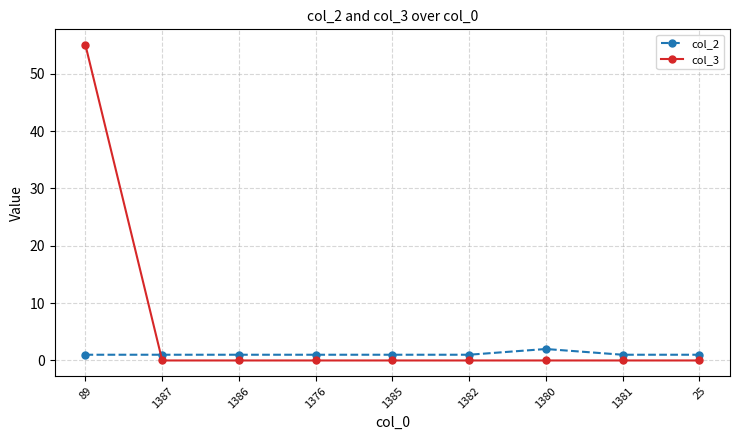

List the series in order of their overall mean, highest first.

col_3, col_2